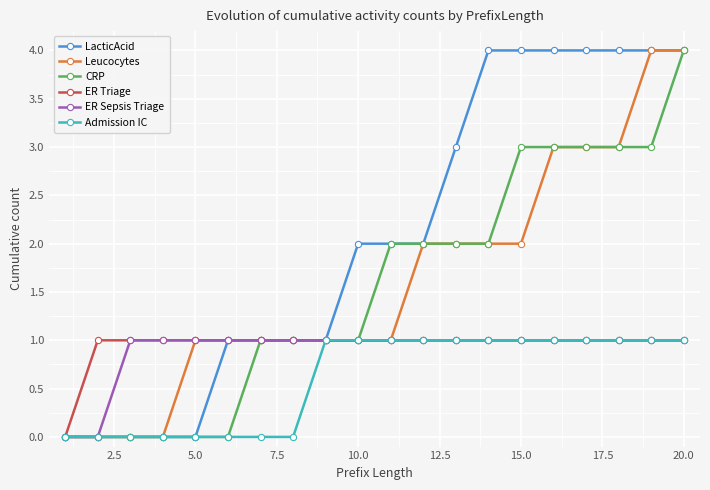

What is the sum of all LacticAcid values?

41